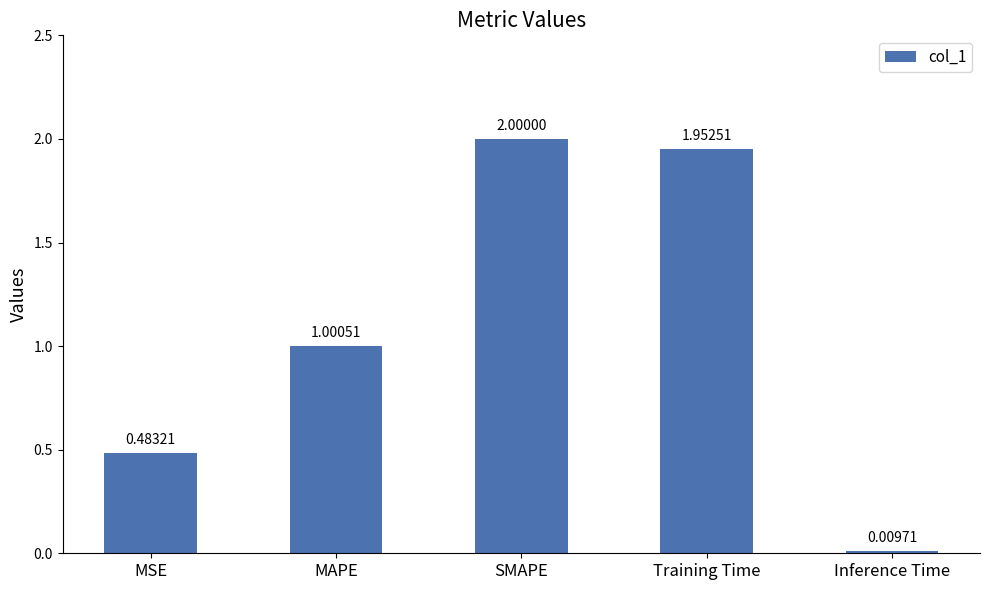

What is the label of the 5th bar from the right?

MSE